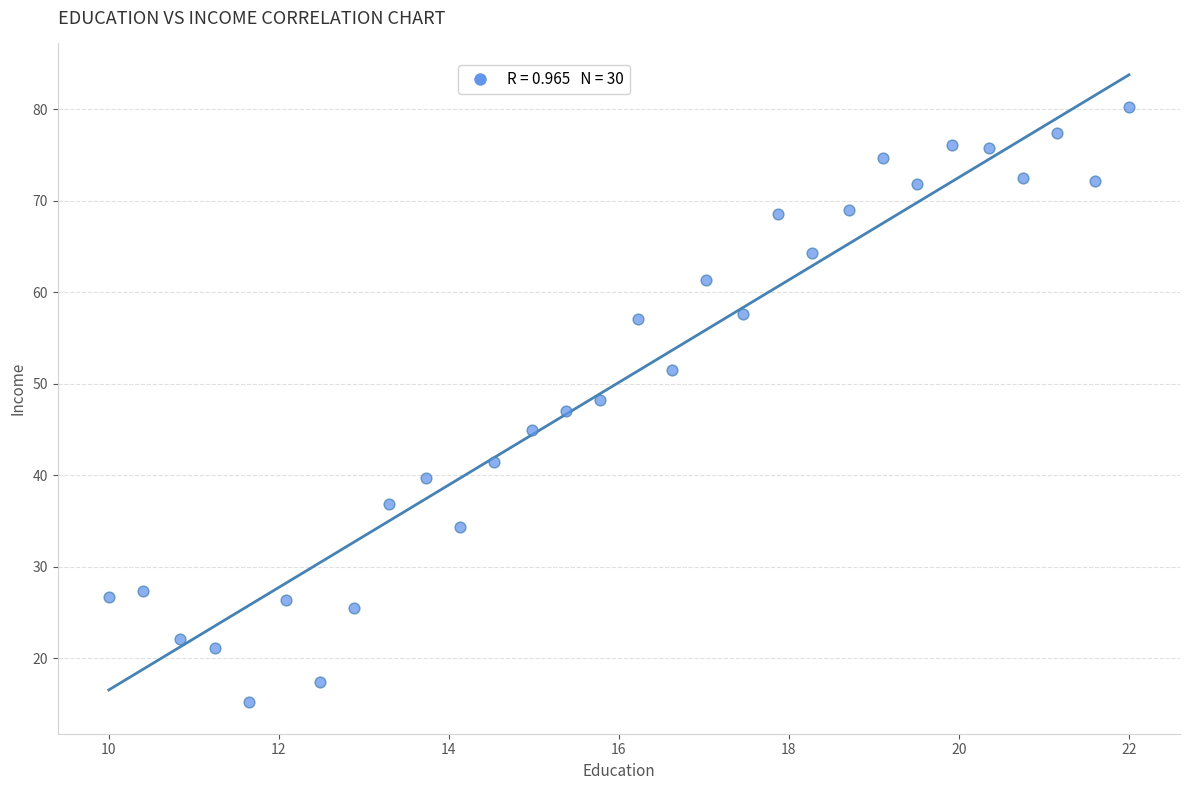

What is the range of X values (max minus min)?

12.0